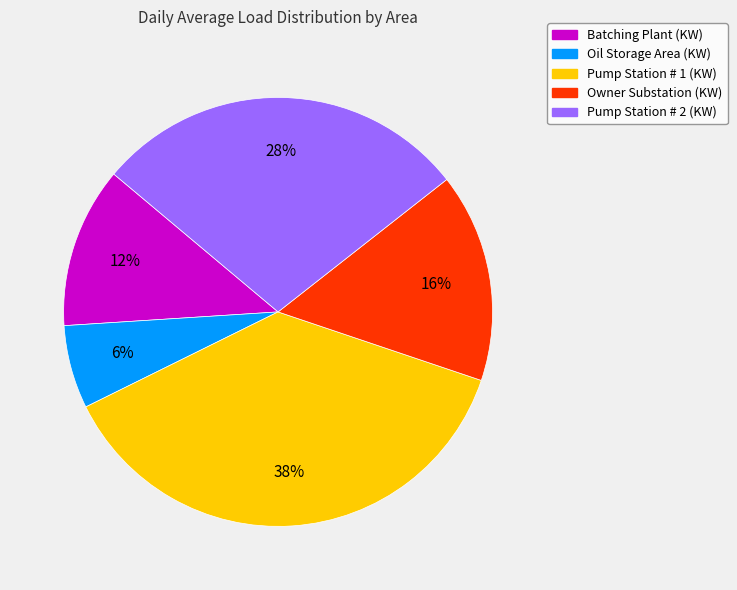

What percentage is the Pump Station # 2 (KW) slice, to the nearest percent?

28%